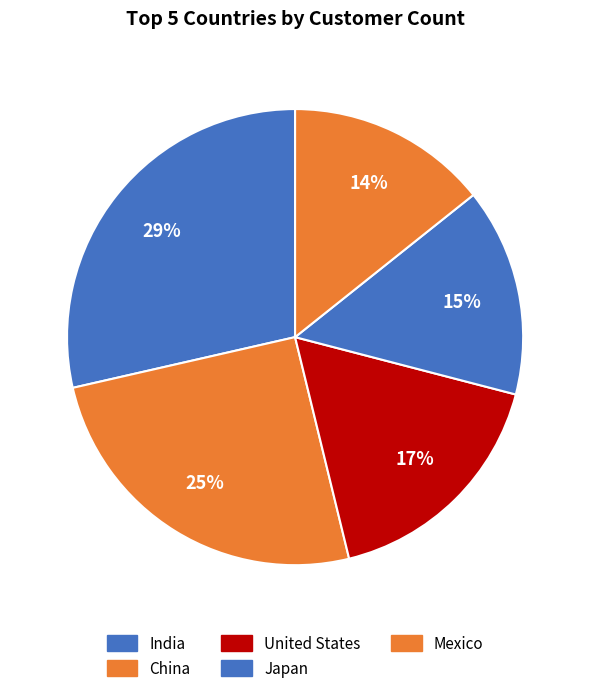

Is there any slice that represents more than half of the pie?

No